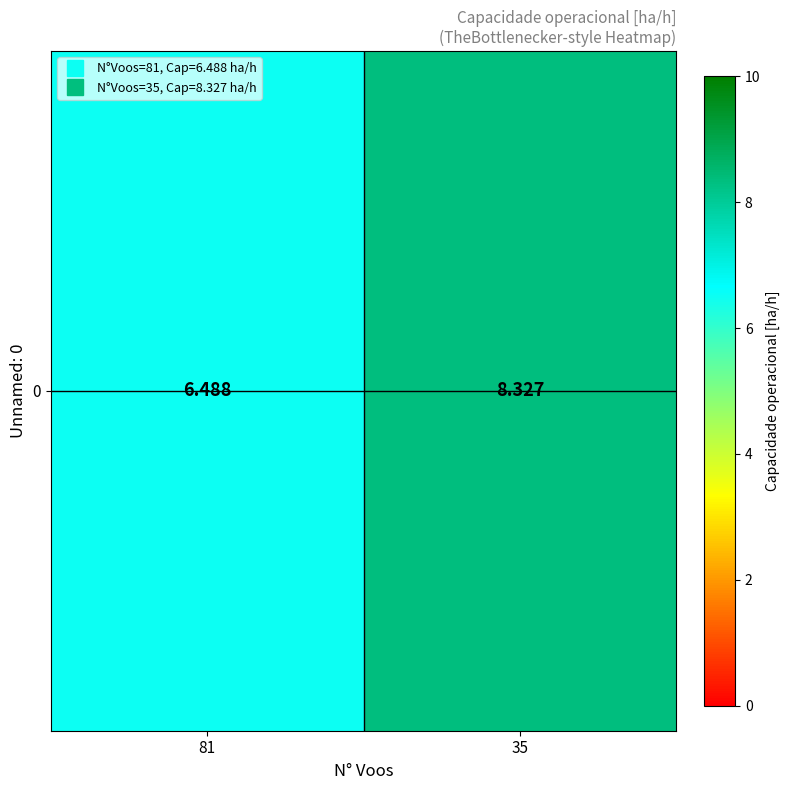

What is the change in value from 81 to 35?

+1.8